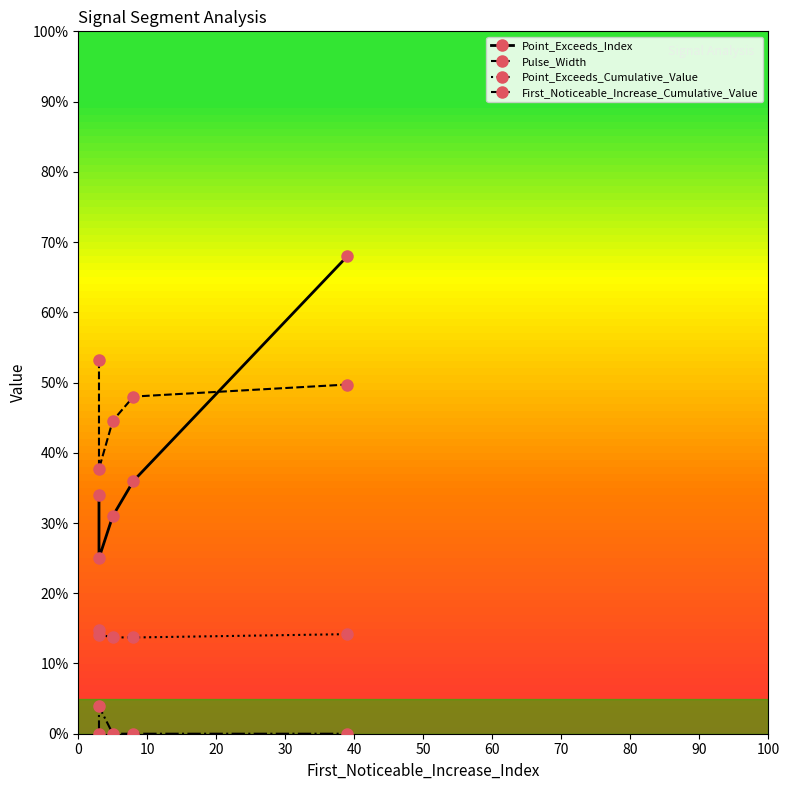

Between 0 and 30, which is larger?

30